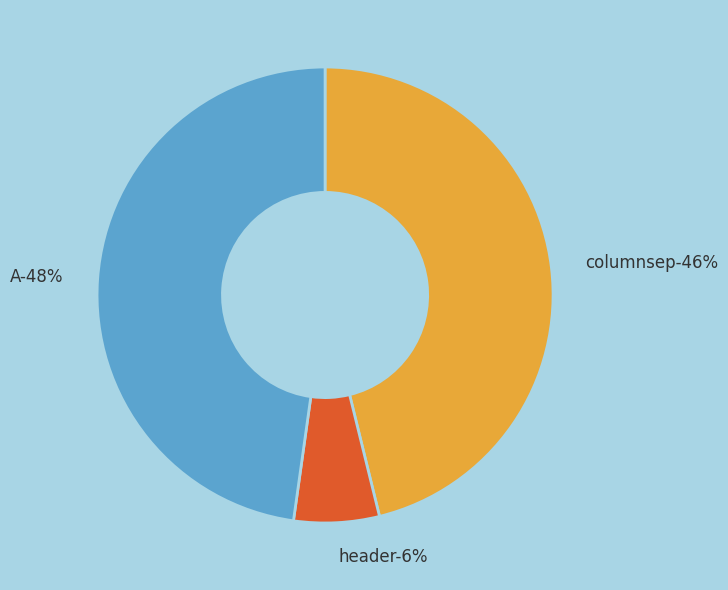

Is there any slice that represents more than half of the pie?

No